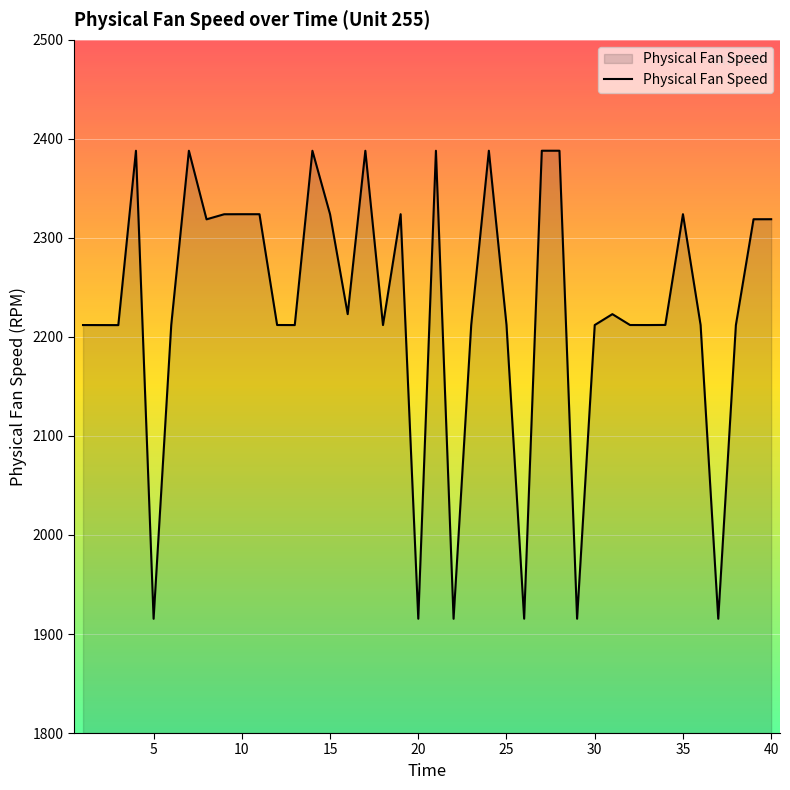

What is the difference between the maximum and minimum values?

472.7